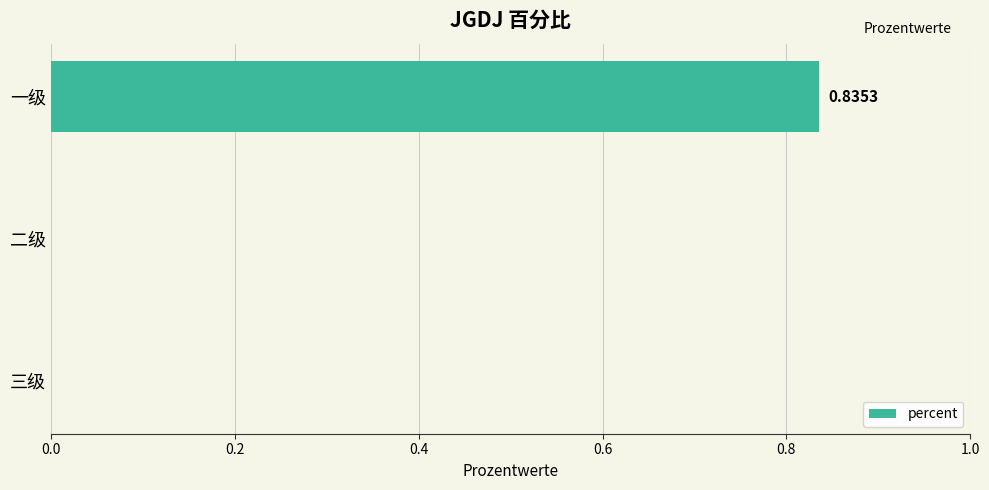

What is the change in value from 一级 to 三级?

-0.8